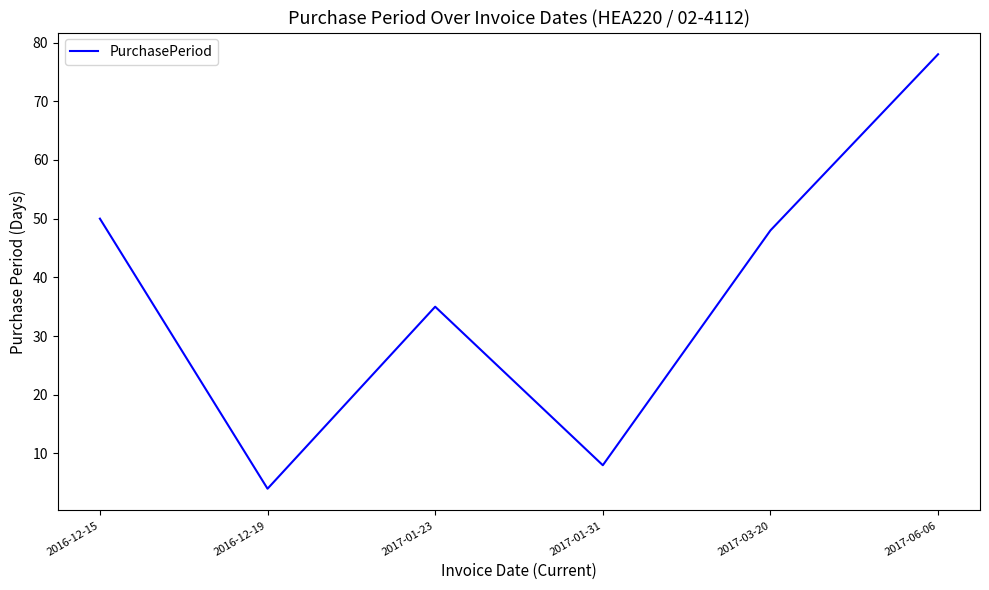

What is the change in value from 2017-01-31 to 2017-03-20?

+40